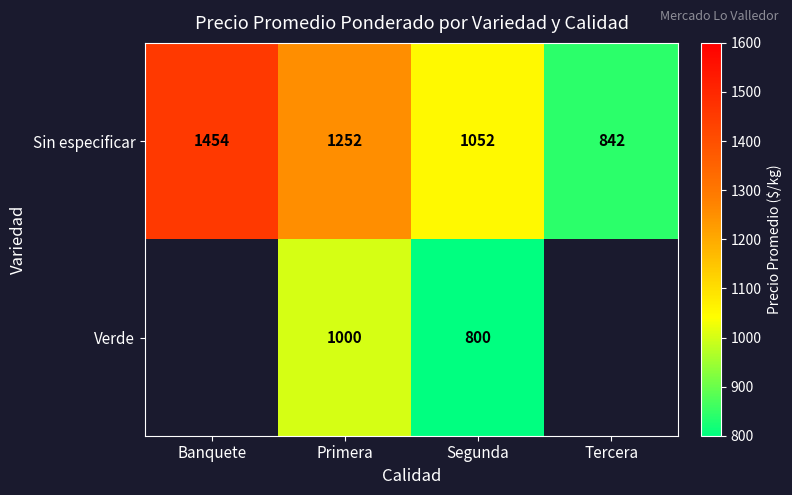

List the labels in order of Sin especificar value, smallest first.

Tercera, Segunda, Primera, Banquete